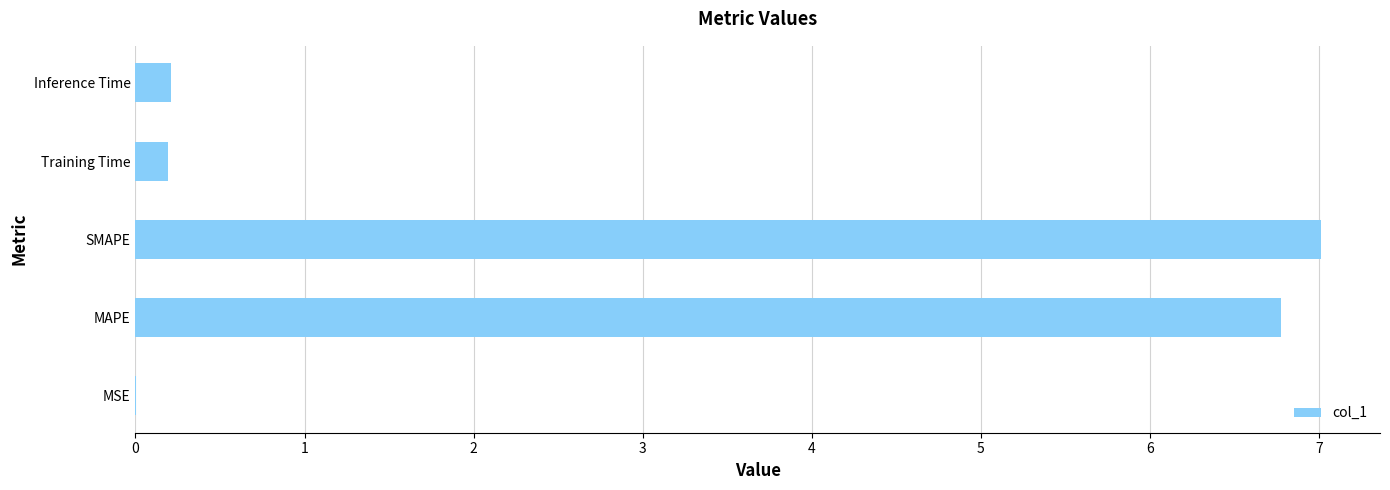

Between Inference Time and MSE, which is larger?

Inference Time